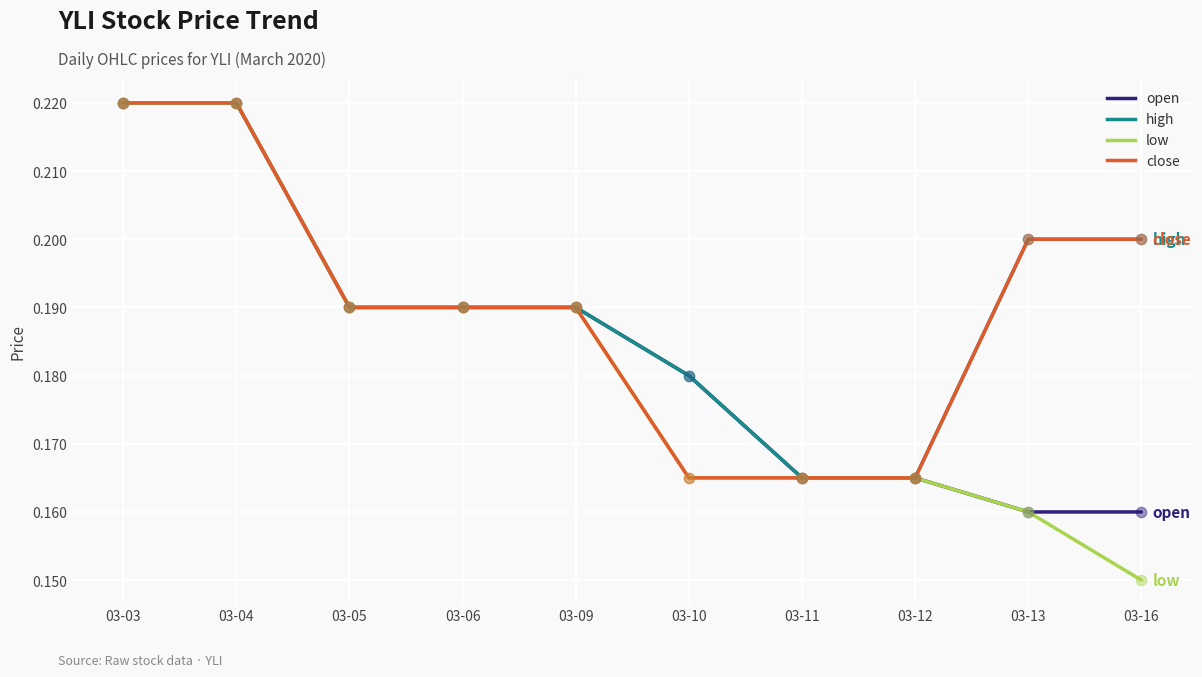

Which series has the widest spread of values?

low